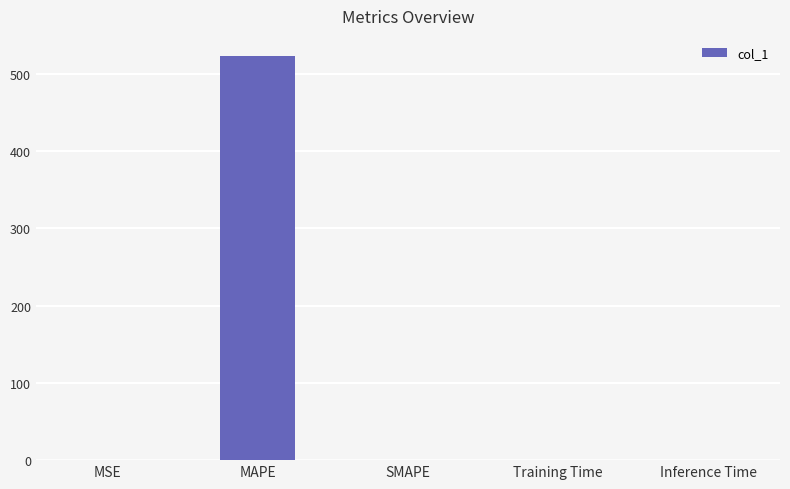

The chart shows a value of 0.0 at Inference Time. True or false?

True